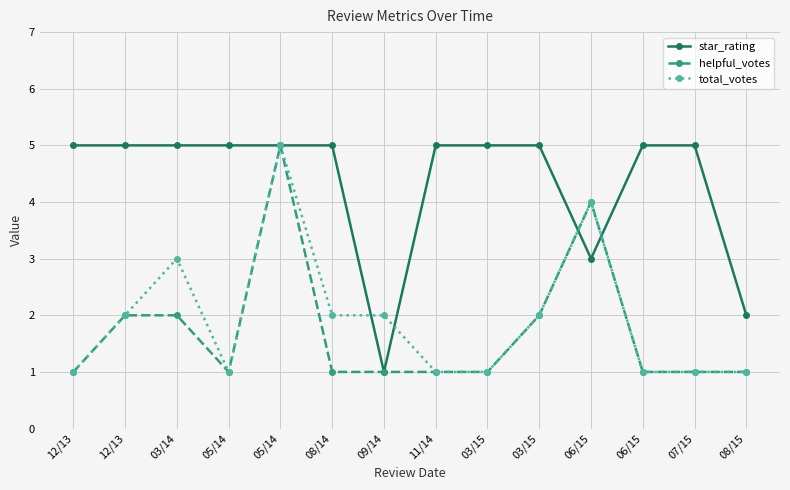

What are all the series names shown in the legend?

star_rating, helpful_votes, total_votes